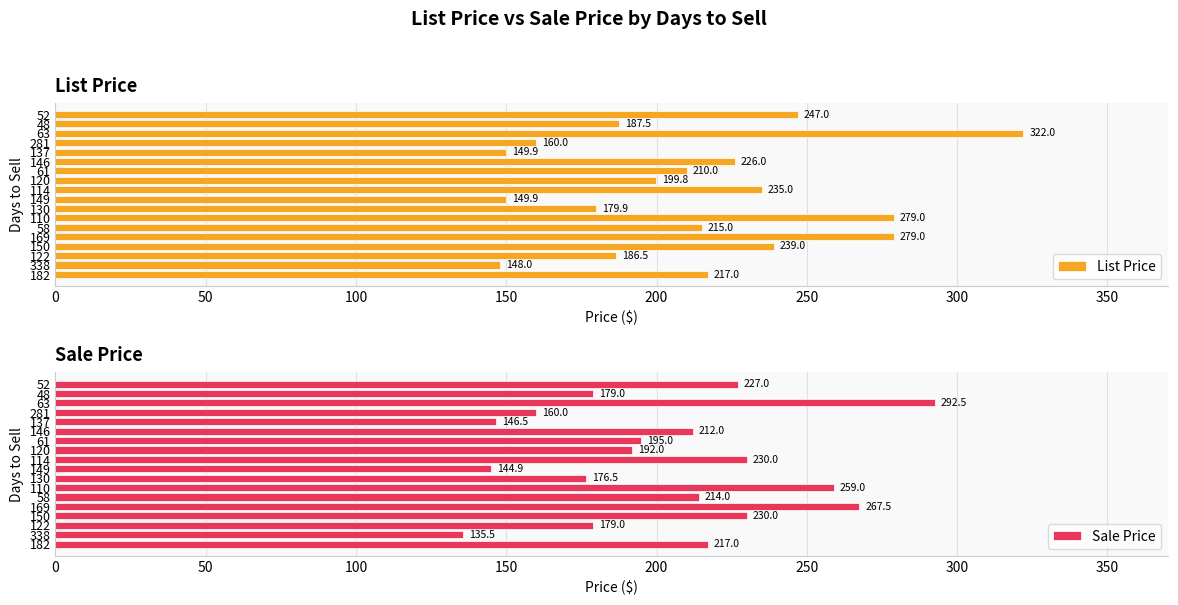

What is the total value across all series at 150?

469.0